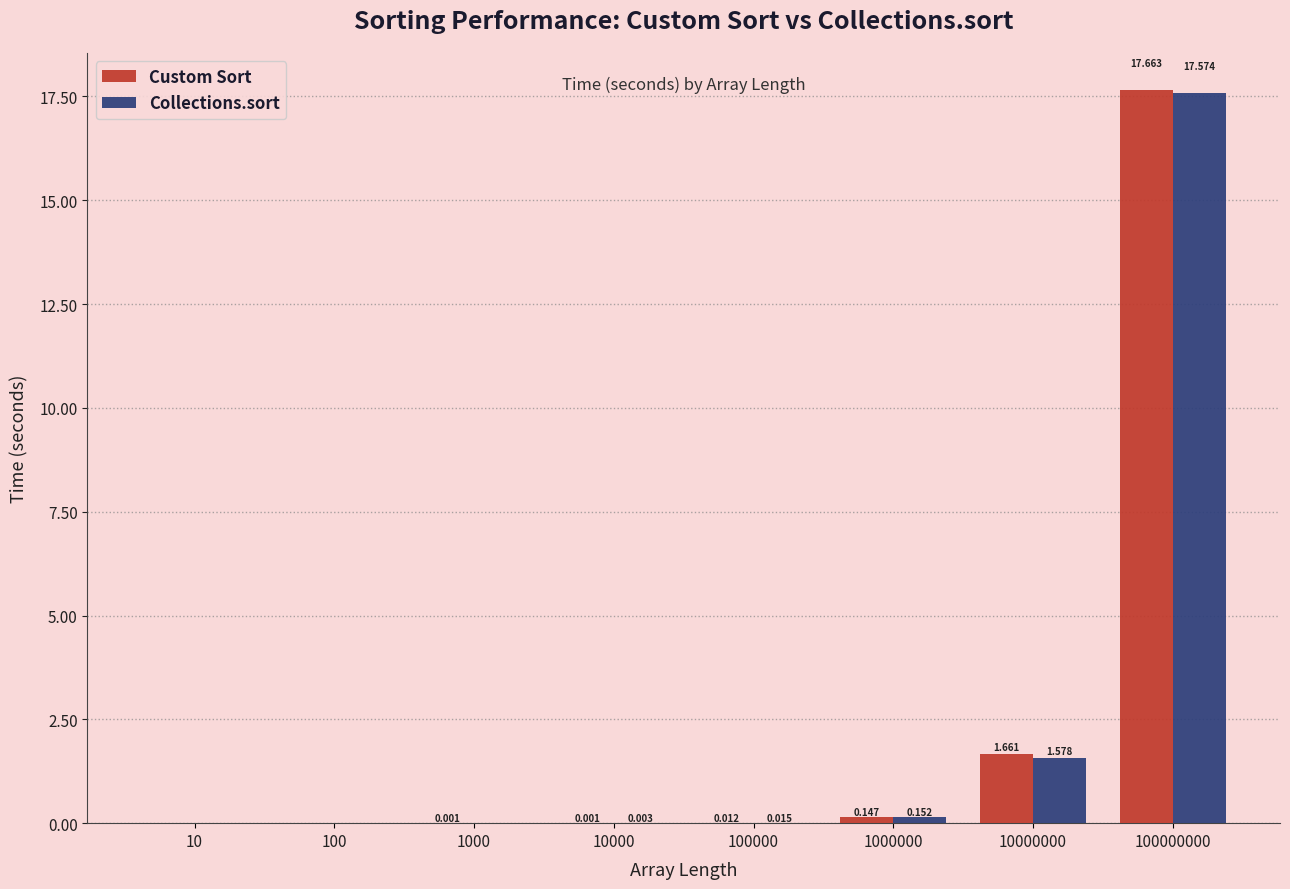

Which series changed the most between 1000 and 100000000?

Custom Sort